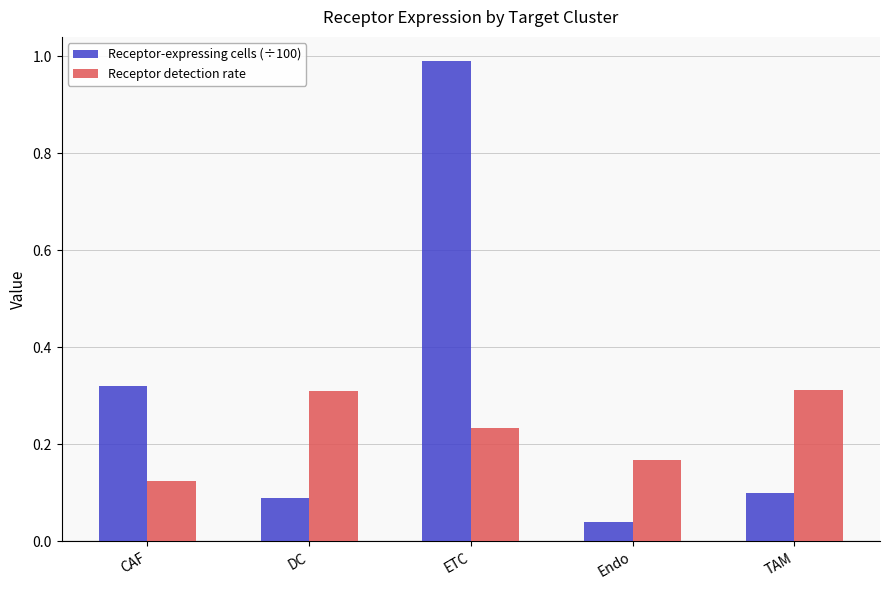

What is the label of the 4th bar from the left?

Endo